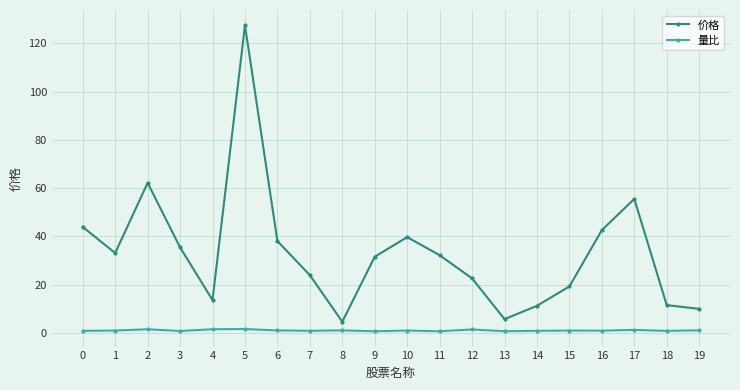

List the series in order of their overall mean, highest first.

价格, 量比